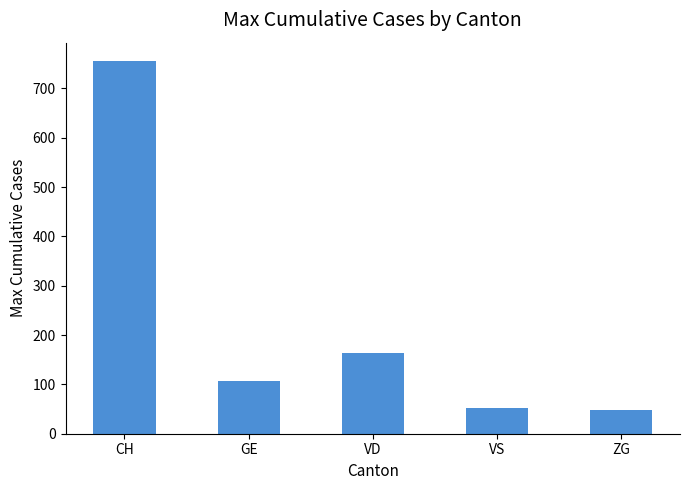

What is the average value?

225